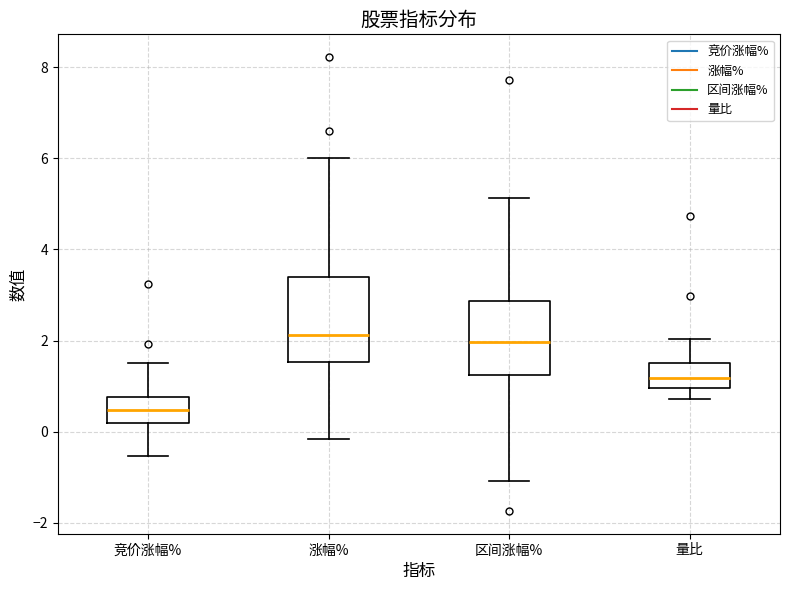

Reading left to right, read every box against the y-axis: the position of its median line, the range the box covers, and the ends of its whiskers. The values are not printed on the chart, so give them approximately, as read against the axis.

竞价涨幅%: median 0.4, box 0.2 to 0.8, whiskers -0.6 to 1.6
涨幅%: median 2.2, box 1.6 to 3.4, whiskers -0.2 to 6.0
区间涨幅%: median 2.0, box 1.2 to 2.8, whiskers -1.0 to 5.2
量比: median 1.2, box 1.0 to 1.6, whiskers 0.8 to 2.0